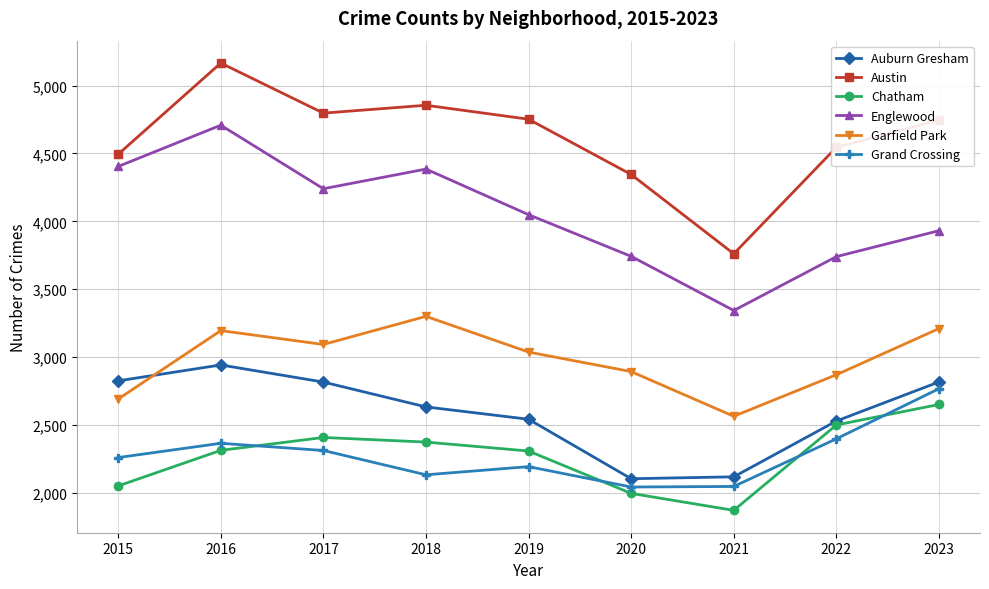

True or false: Englewood and Grand Crossing cross at least once.

False